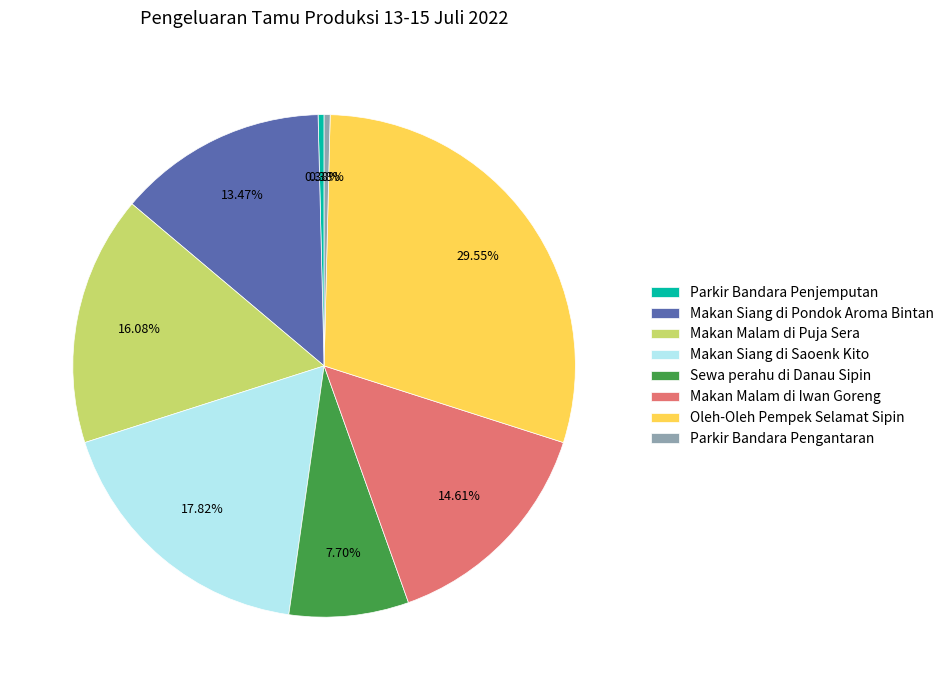

To the nearest percent, what is the combined percentage of Oleh-Oleh Pempek Selamat Sipin and Parkir Bandara Penjemputan?

30%